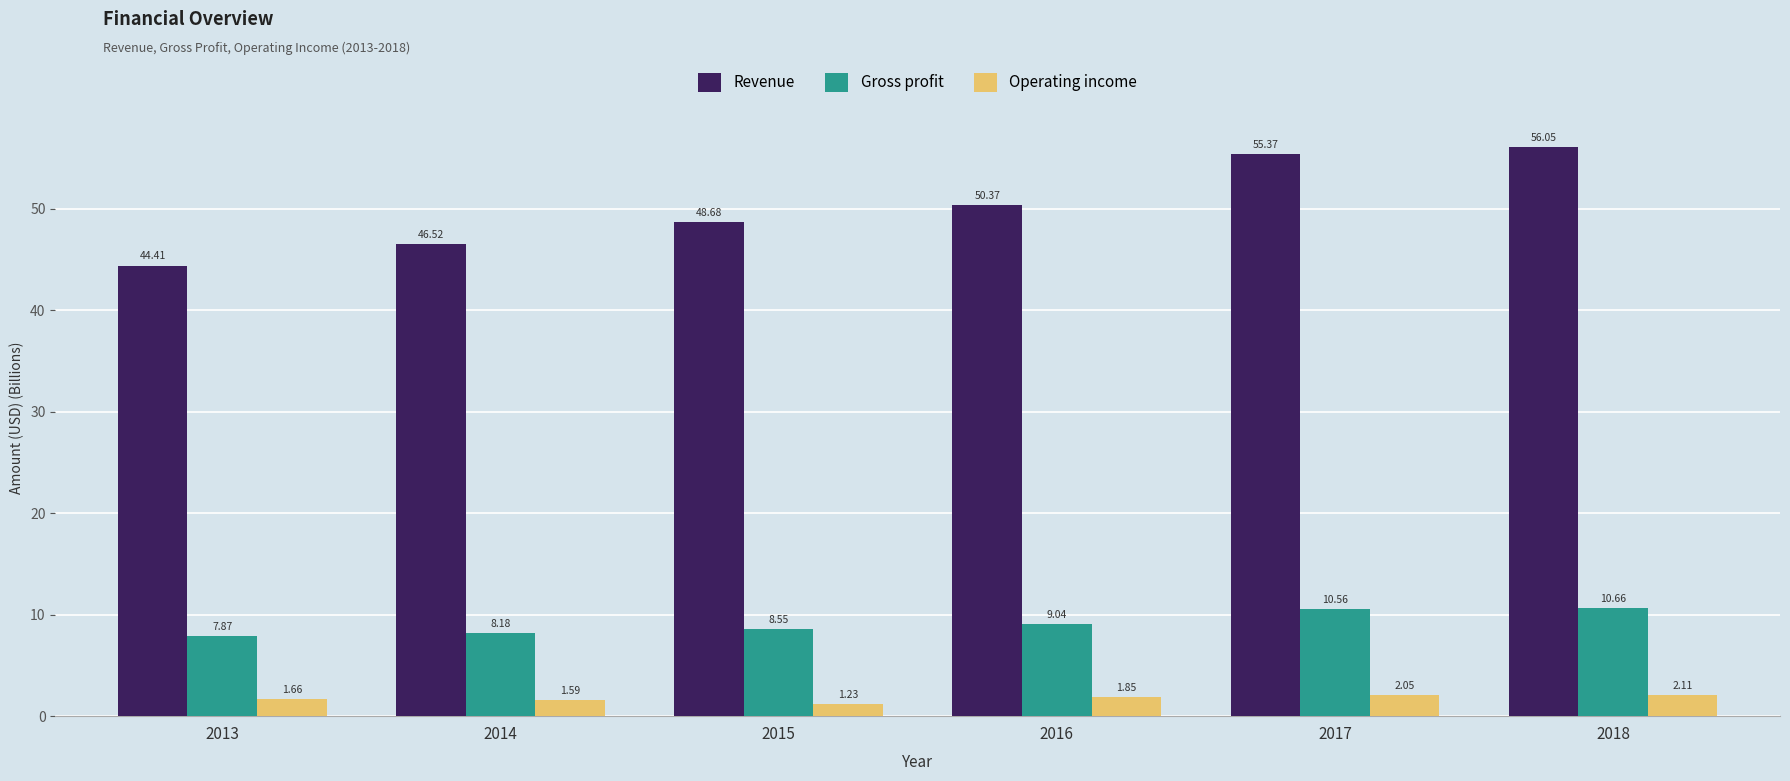

What is the value of the Revenue bar at the 5th from the left?

55.4